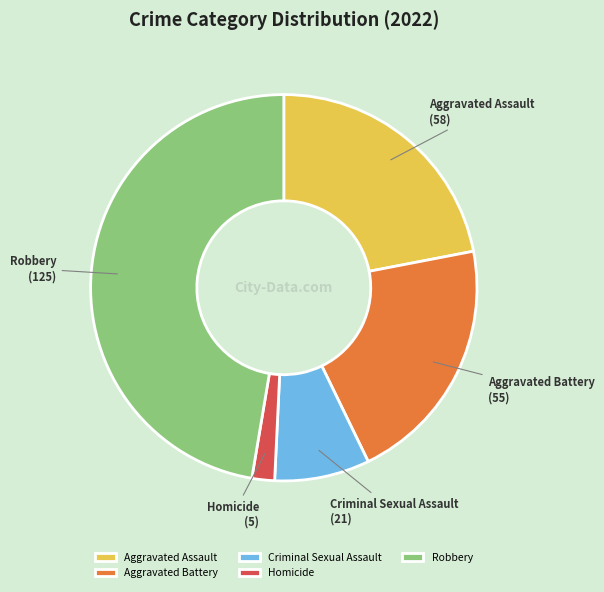

Rank the categories by value from lowest to highest.

Homicide, Criminal Sexual Assault, Aggravated Battery, Aggravated Assault, Robbery